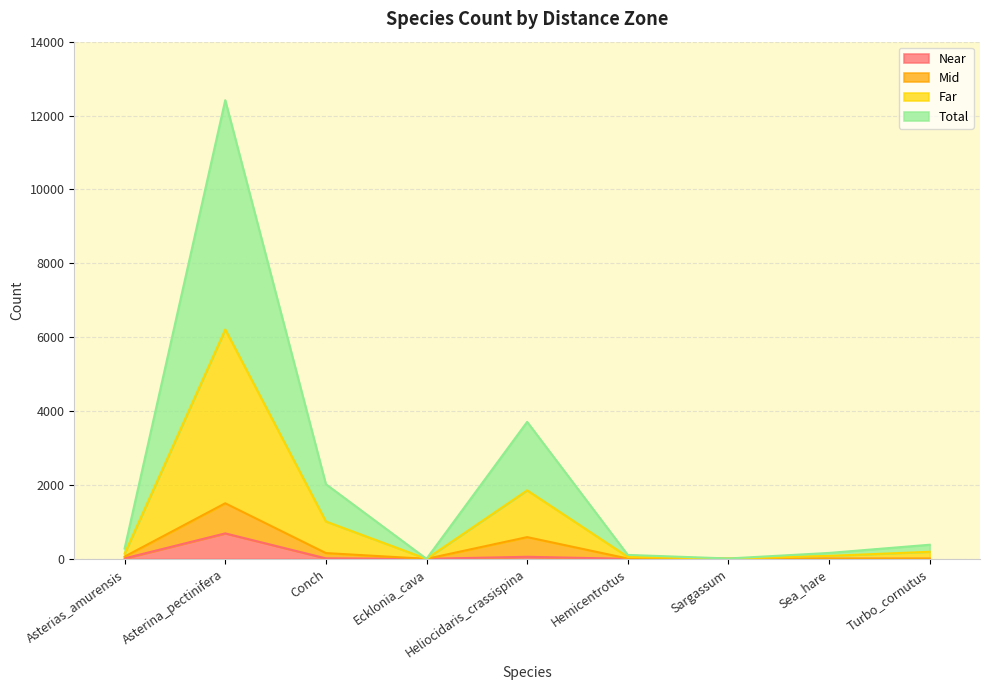

Which category has the highest value in the Near series?

Asterina_pectinifera